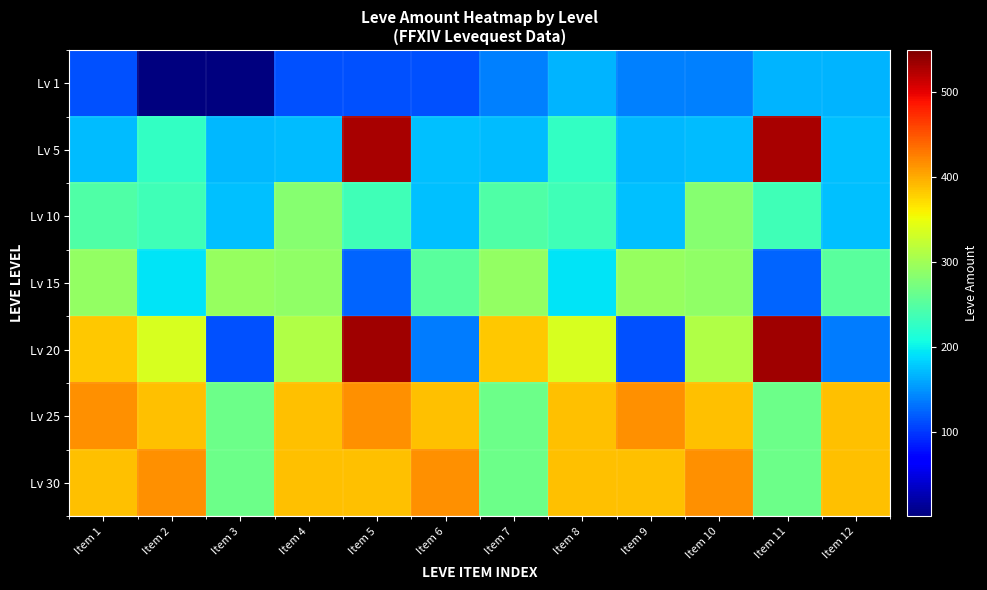

Count the number of categories in the chart.

12